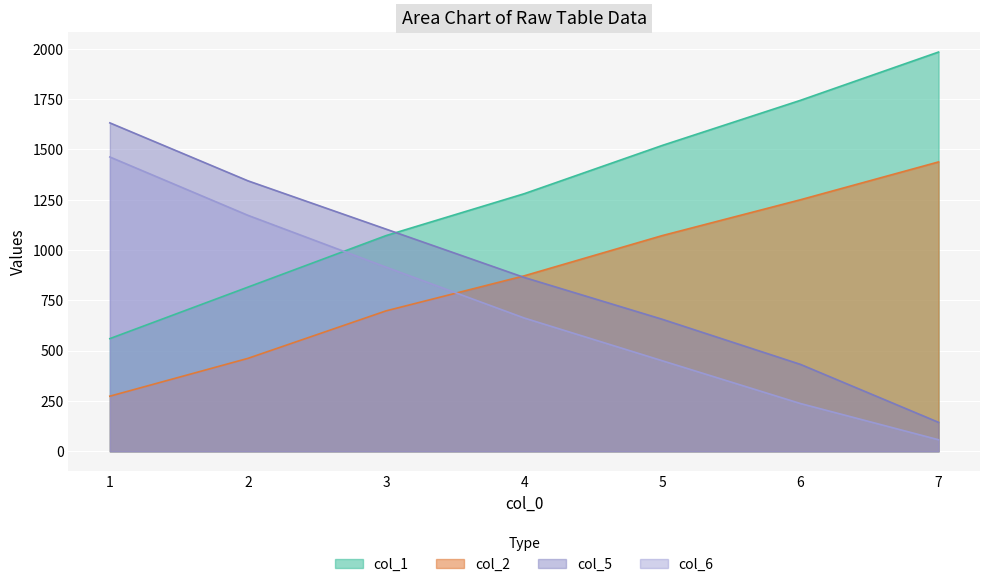

Does the chart display data point markers on the line(s)?

No